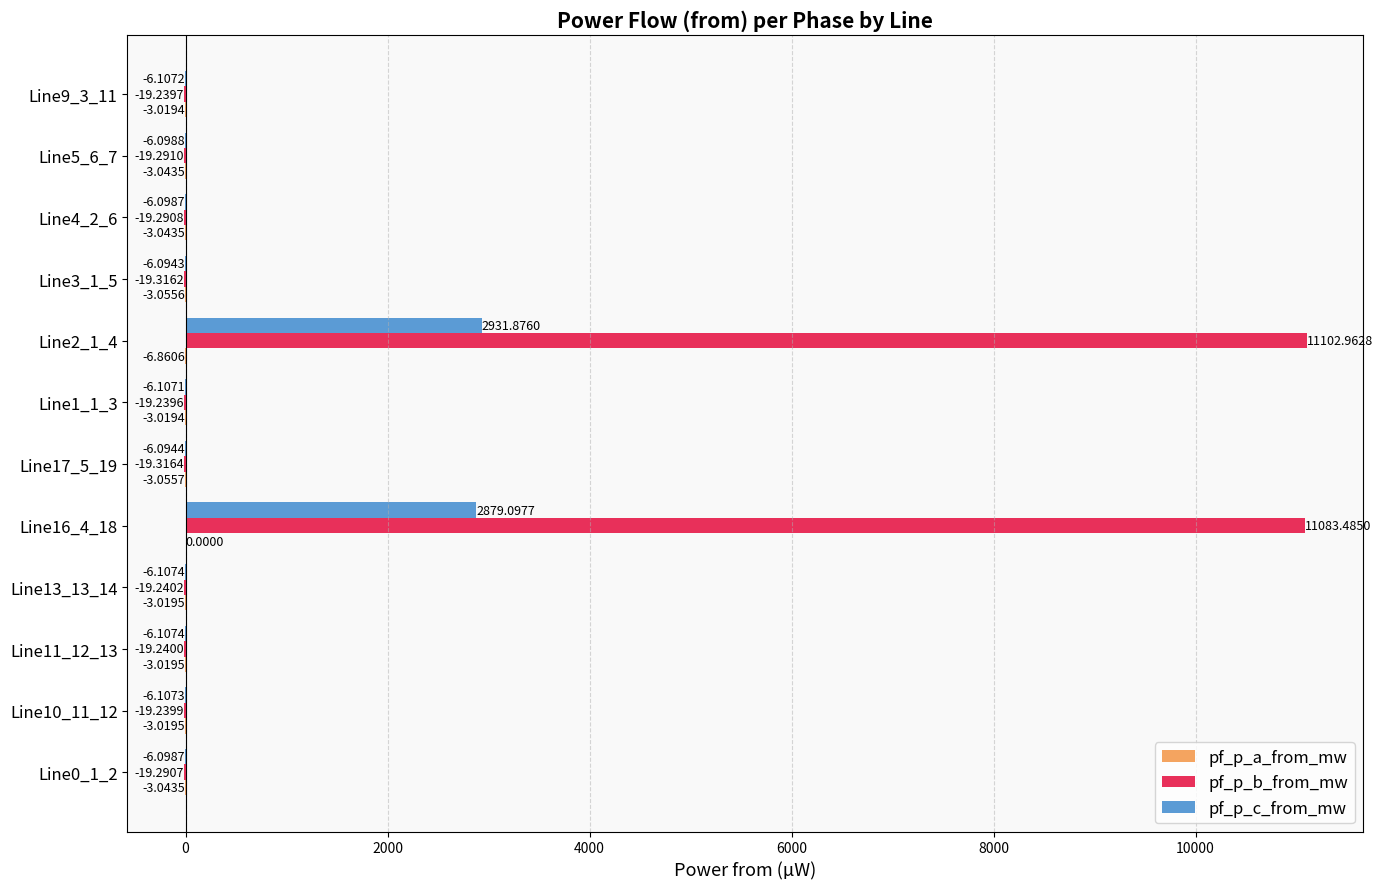

What is the total value across all series at Line0_1_2?

-28.4